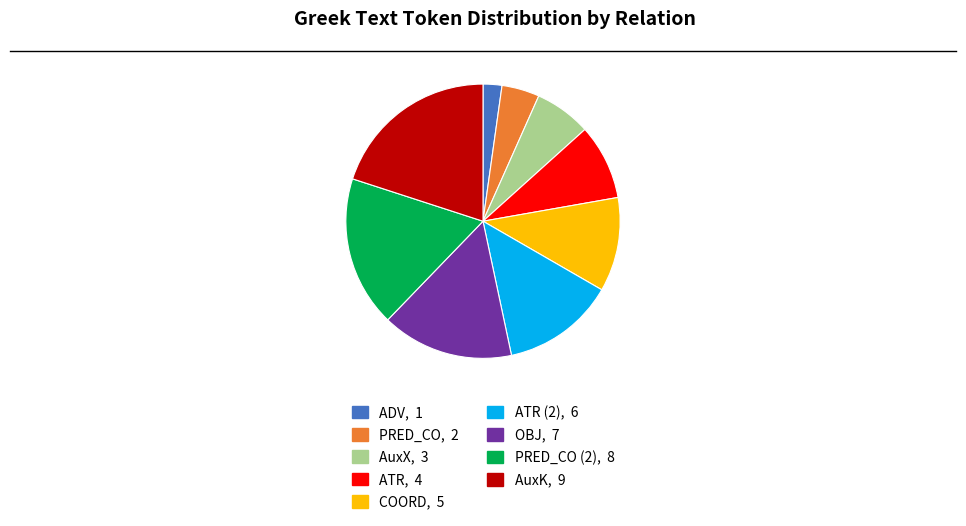

Is there a majority slice in this chart?

No